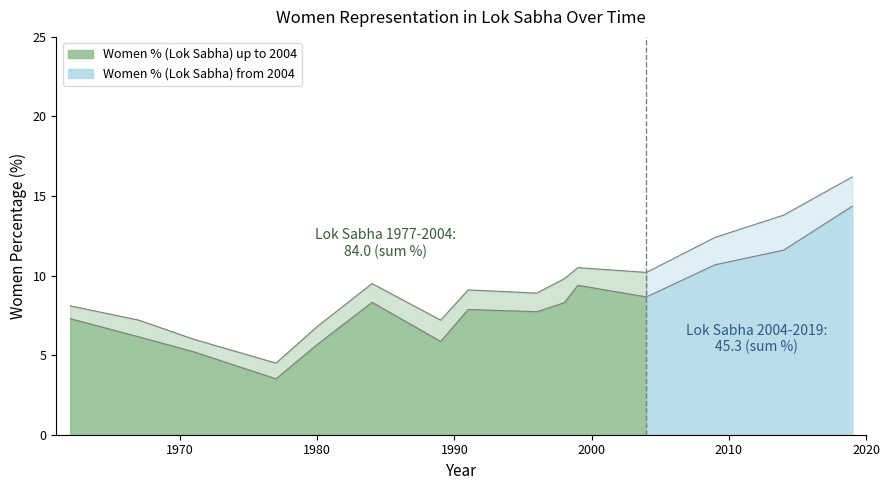

What is the value of the Avg_AllStates point at the 6th from the left?

9.5